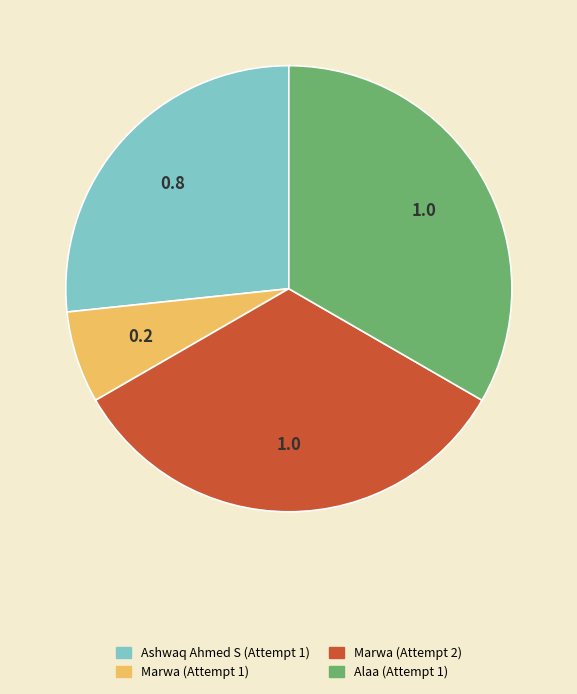

Is the sum of Alaa (Attempt 1) and Marwa (Attempt 2) greater than half?

Yes